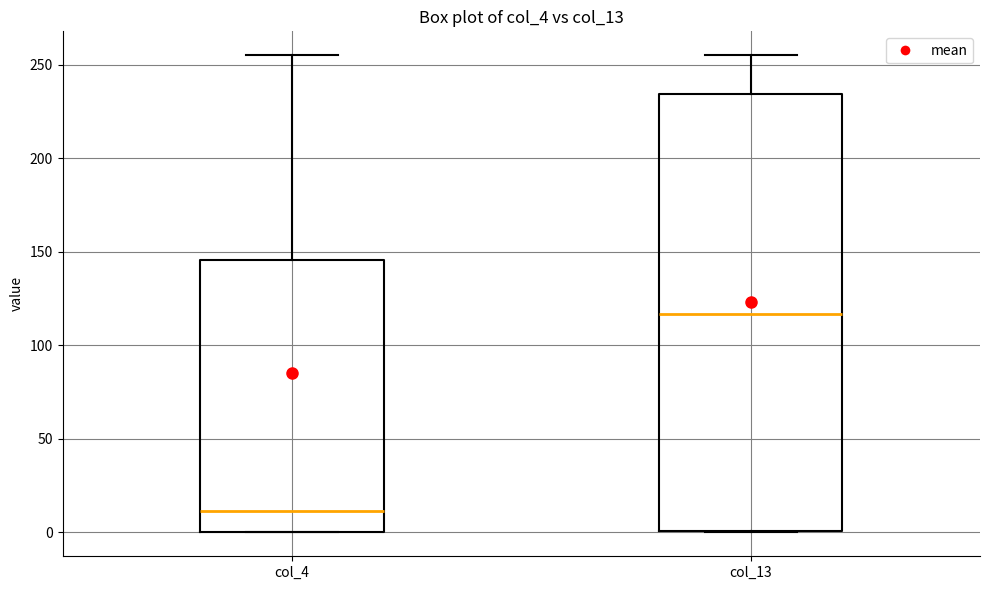

Which box has the highest median line?

col_13